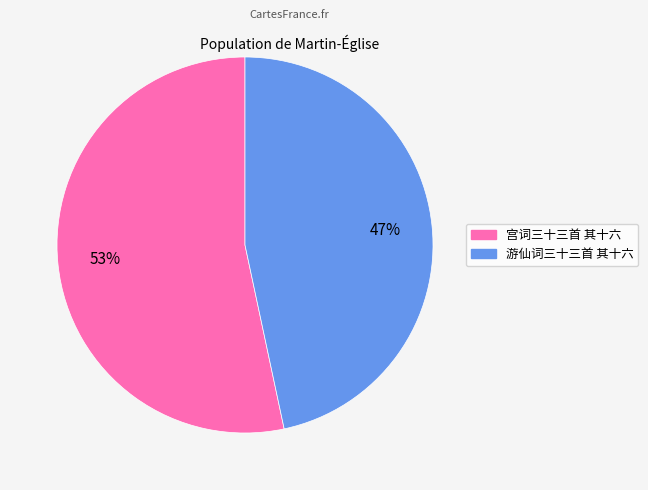

Approximately how many times larger is the value at 游仙词三十三首 其十六 compared to 宫词三十三首 其十六?

0.9